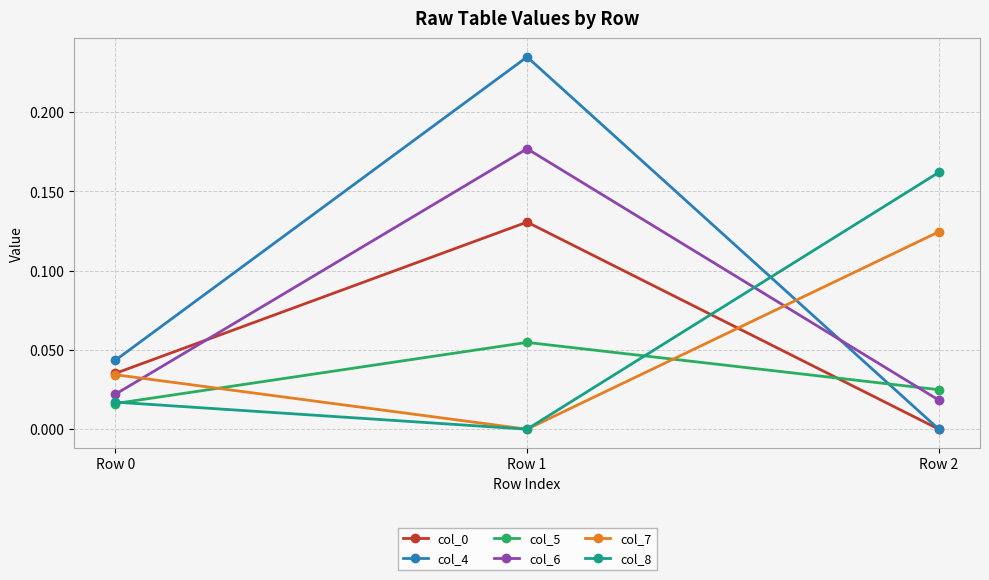

How many lines are shown in the chart?

6